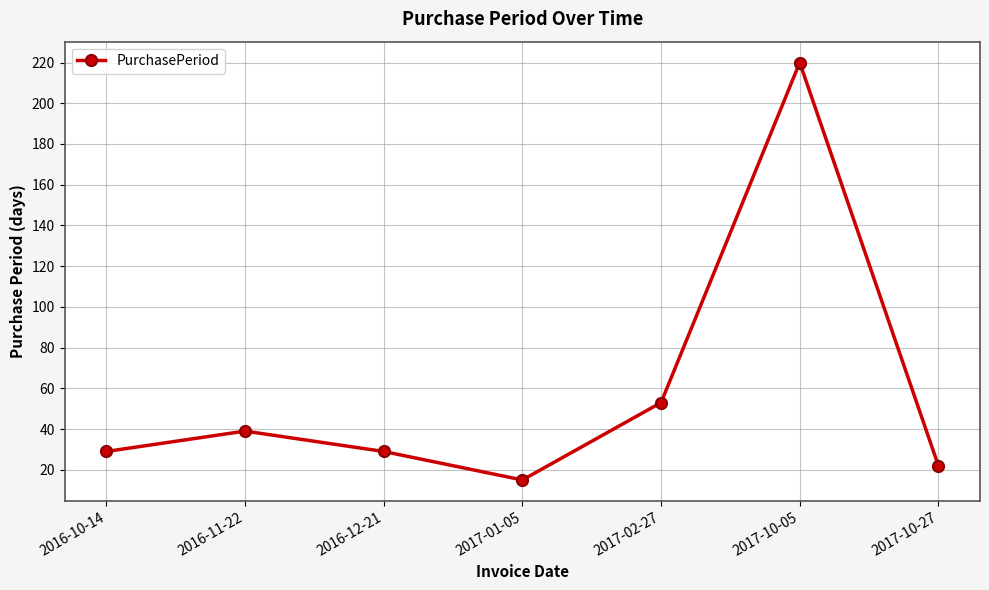

What is the difference between the maximum and minimum values?

205